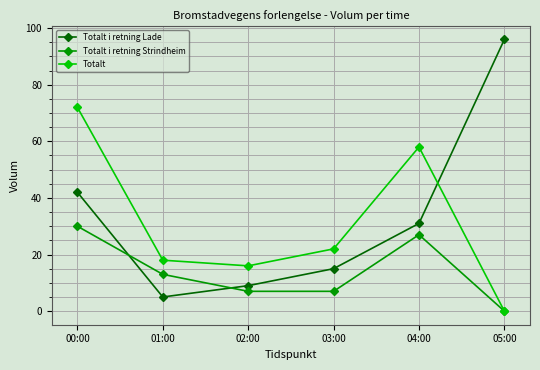

Where do Totalt i retning Lade and Totalt first cross each other?

04:00 and 05:00